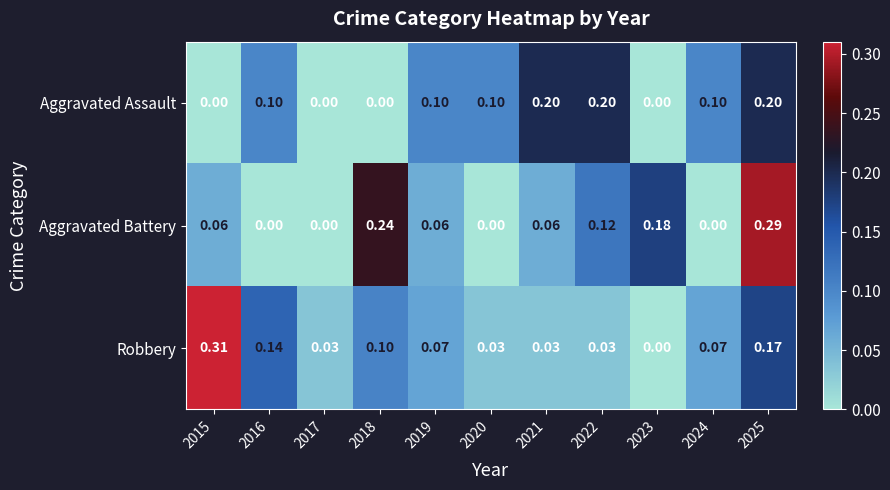

Is the value of Aggravated Assault at 2022 greater than the value of Robbery at 2018?

Yes